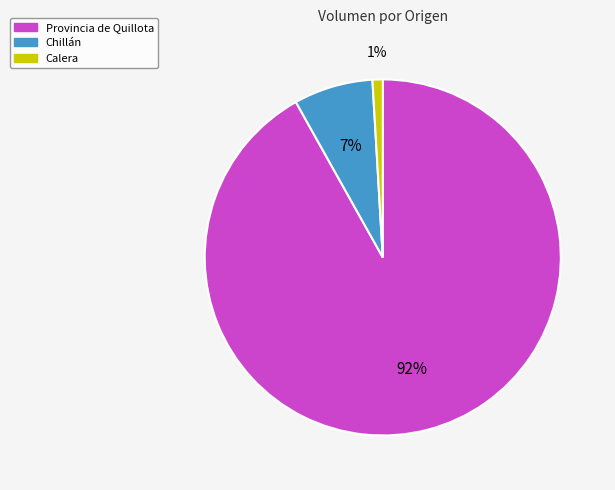

How many segments does this pie chart have?

3